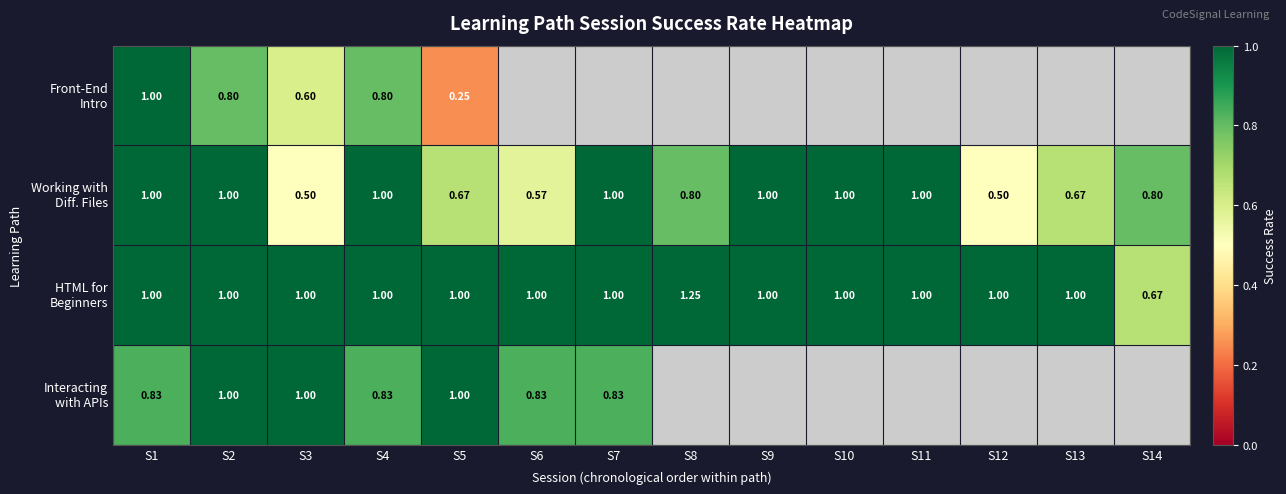

At S2, list the series in order from largest to smallest.

Working with Diff. Files, HTML for Beginners, Interacting with APIs, Front-End Intro